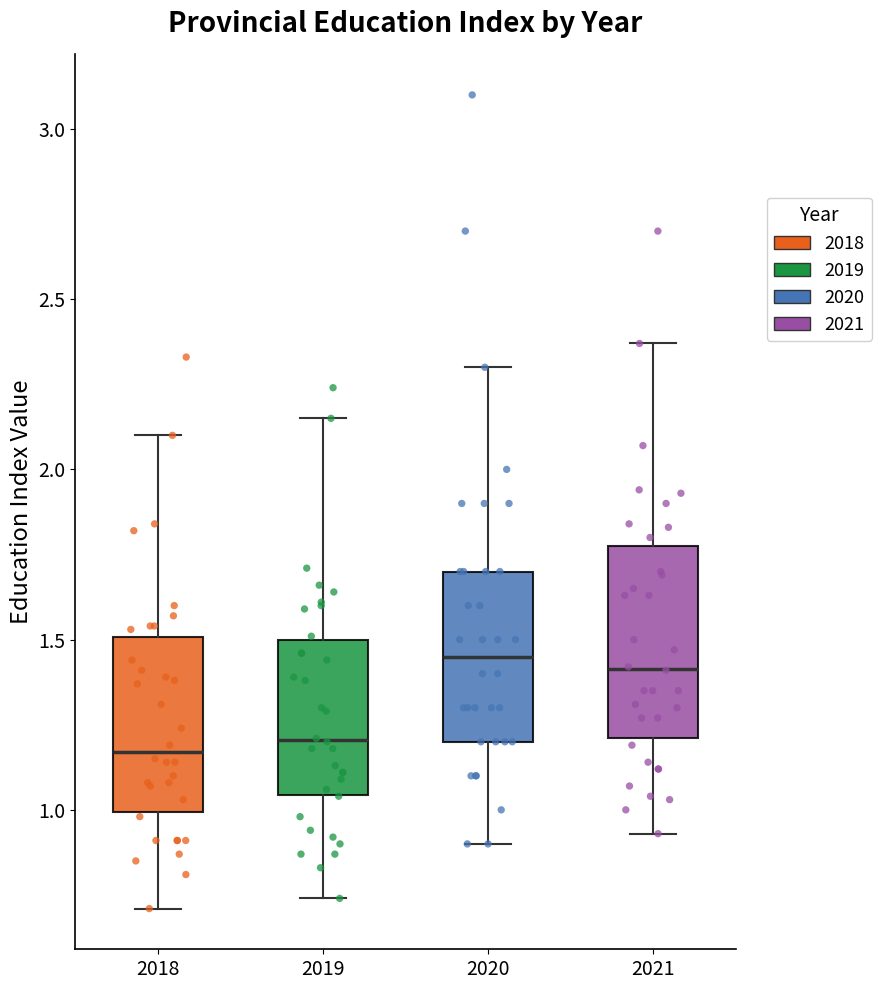

Where is the upper edge of the box at x = 2019 on the y-axis? The values are not printed on the chart, so give them approximately, as read against the axis.

1.50